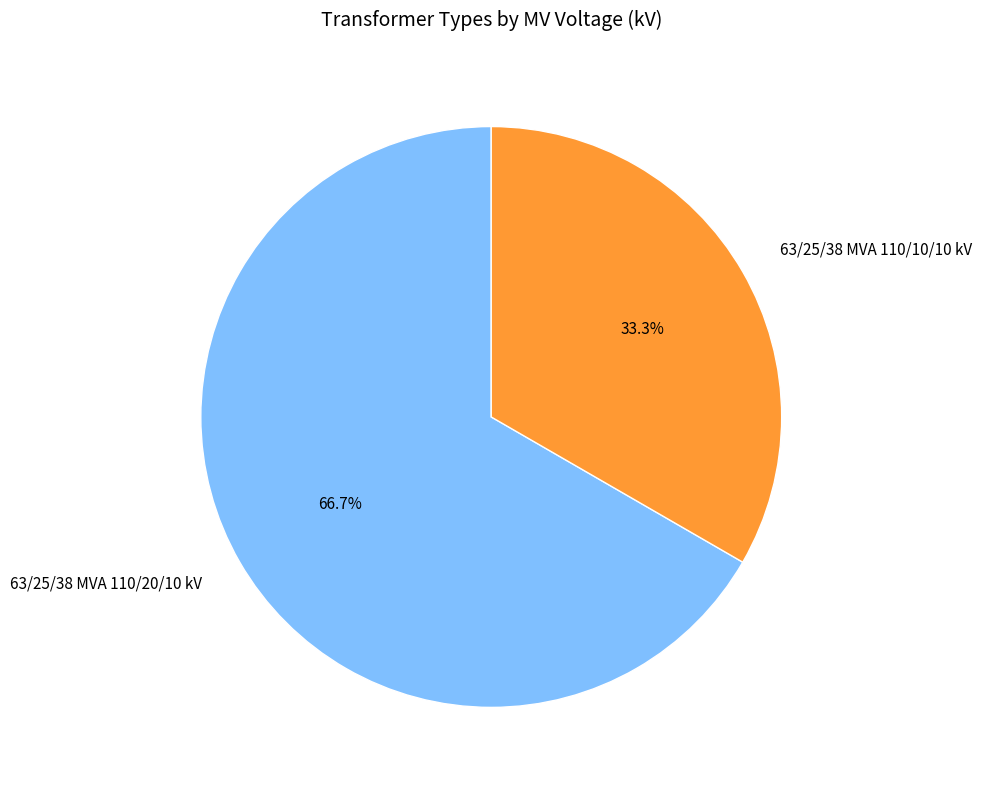

What is the ratio of the value at 63/25/38 MVA 110/10/10 kV to the value at 63/25/38 MVA 110/20/10 kV?

0.5